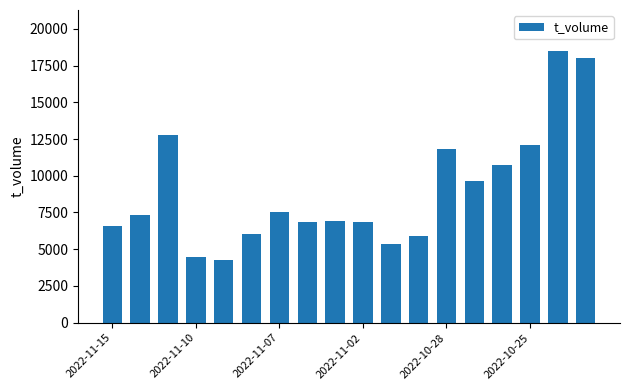

What is the difference between the maximum and minimum values?

14235